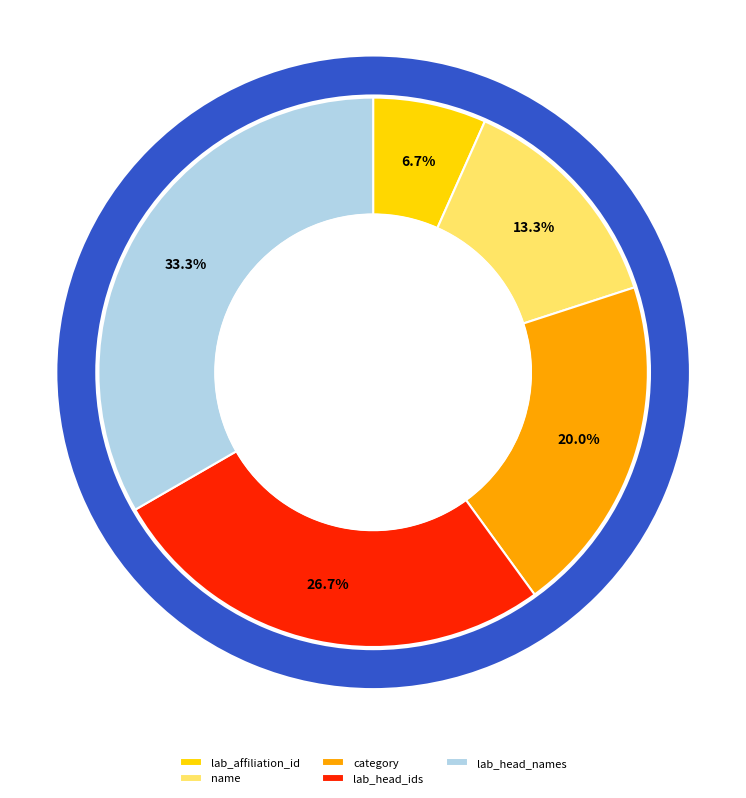

Does lab_head_ids account for over 50% of the chart?

No